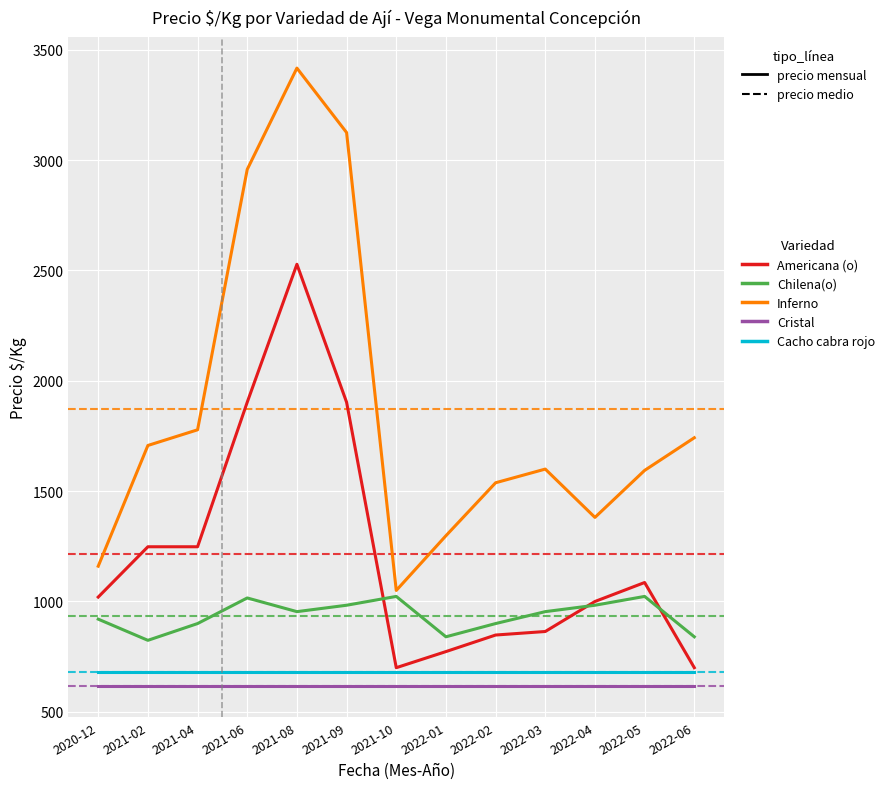

What value does the Cacho cabra rojo series have at 2022-06?

680